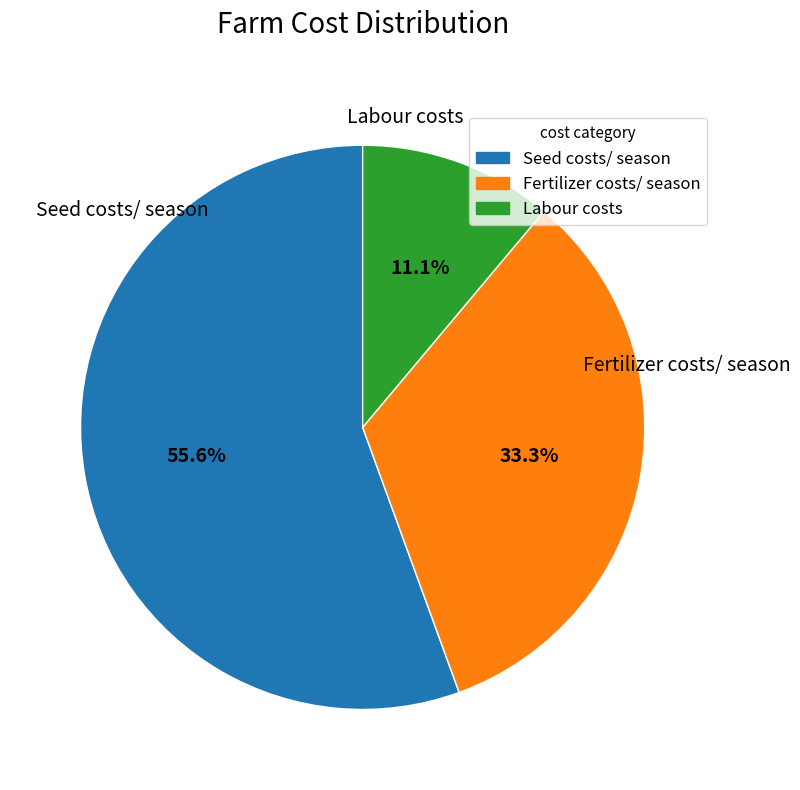

What portion of the pie excludes Fertilizer costs/ season?

66.7%